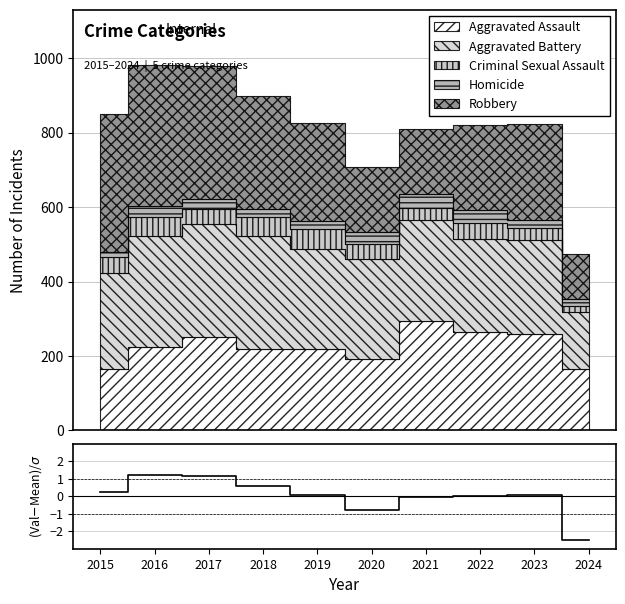

At which category does the chart reach its minimum across all series?

2024